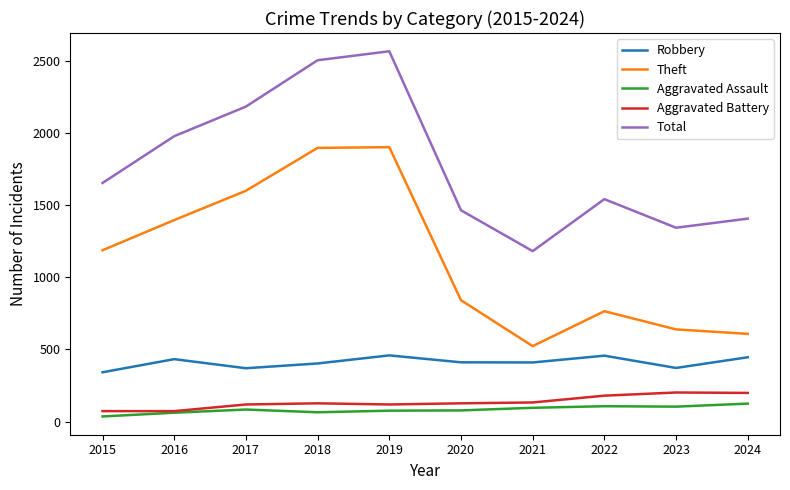

True or false: Aggravated Assault and Robbery cross at least once.

False